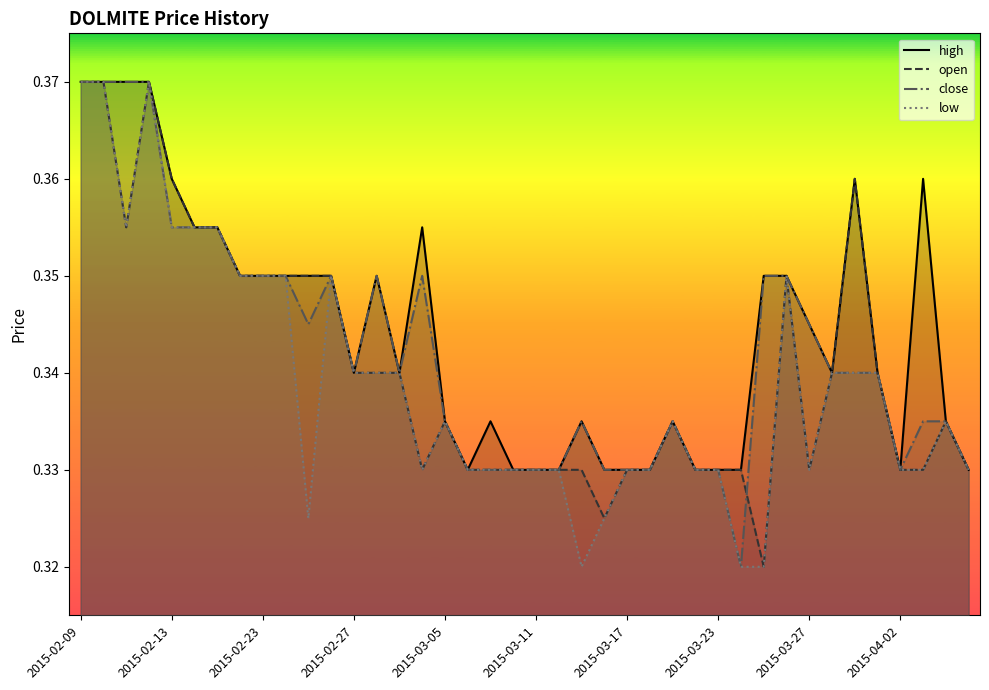

True or false: high has a value of 0.6 at 2015-02-27.

False